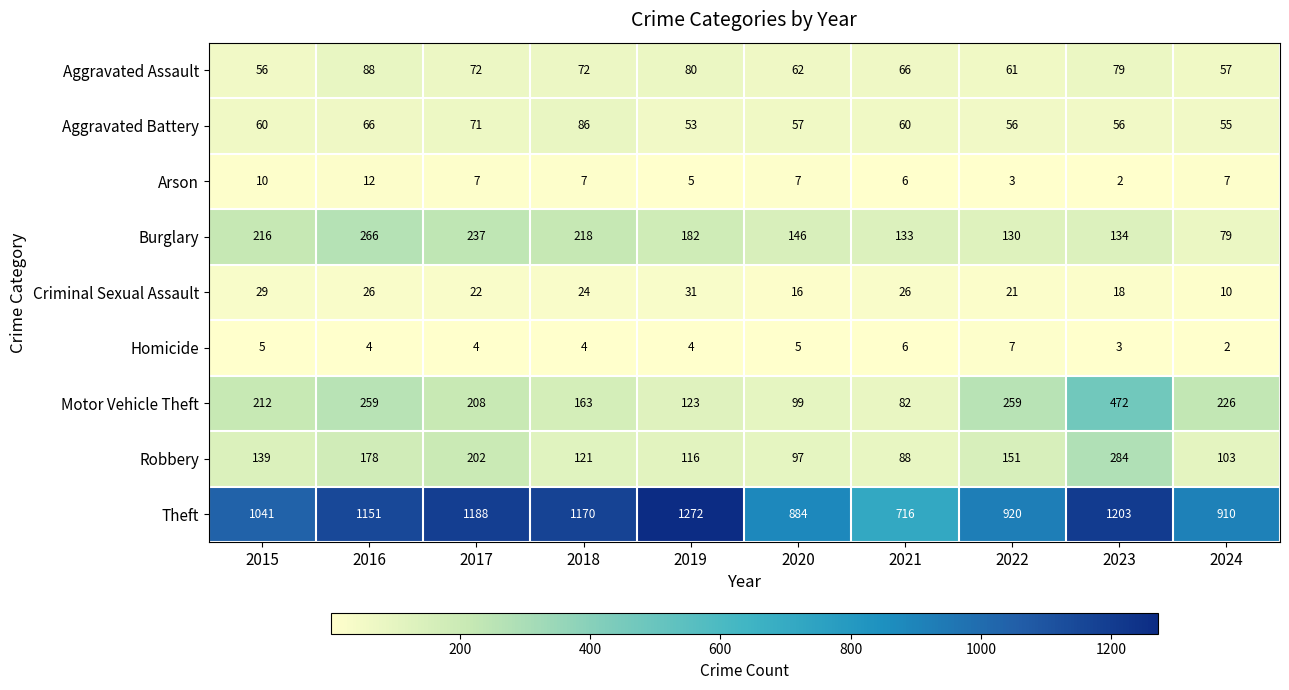

What is the spread (max minus min) of values at 2019?

1268